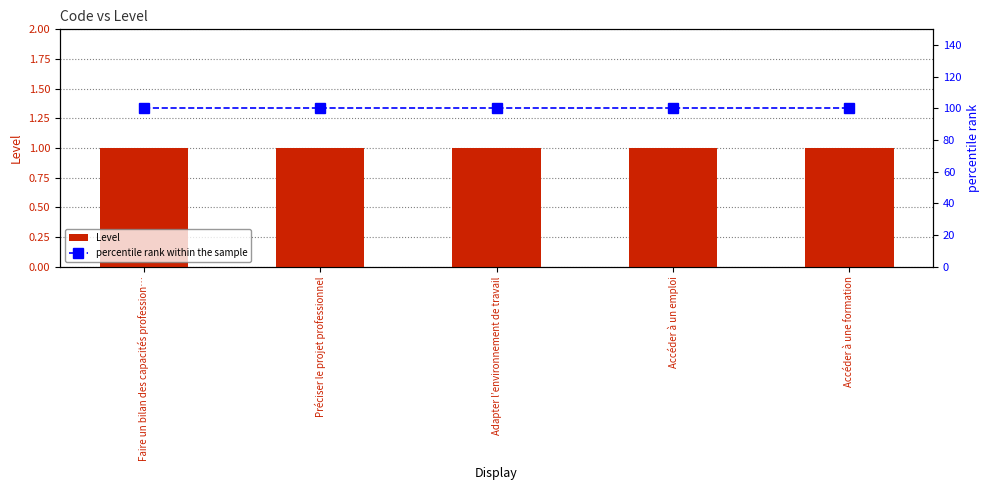

Reading right to left, what are all the values shown in this chart?

Level: 1	1	1	1	1
percentile rank within the sample: 100	100	100	100	100